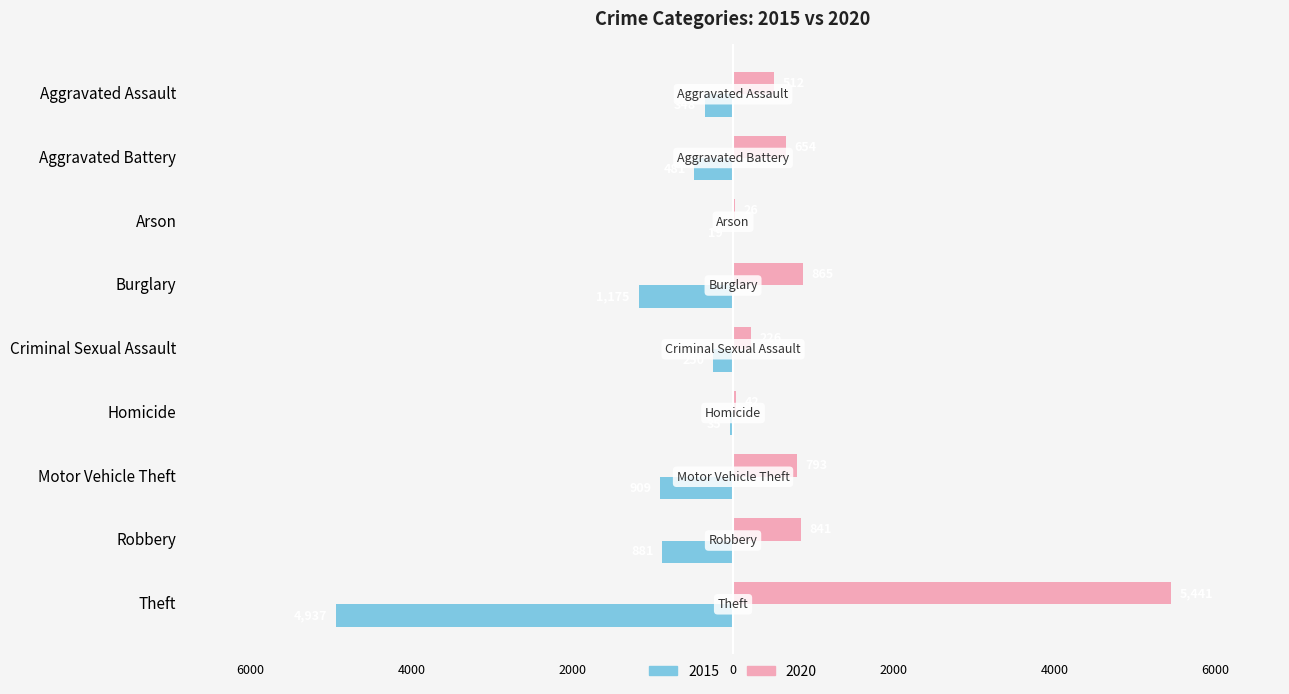

What is the difference between the second highest and second lowest values in the 2015 series?

1140